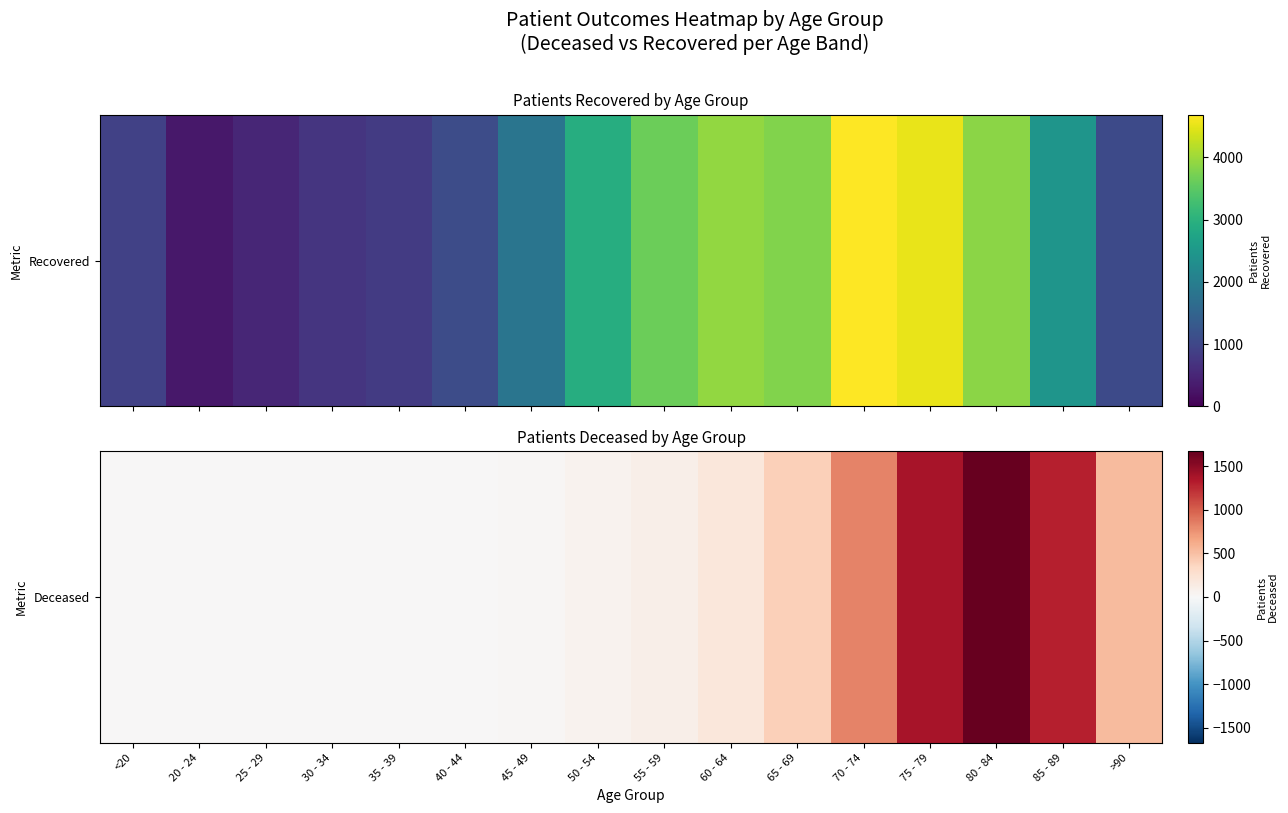

Which label corresponds to the largest value in the chart?

80 - 84